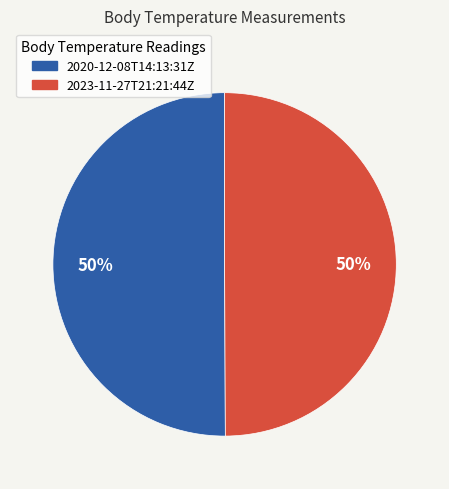

How many segments does this pie chart have?

2